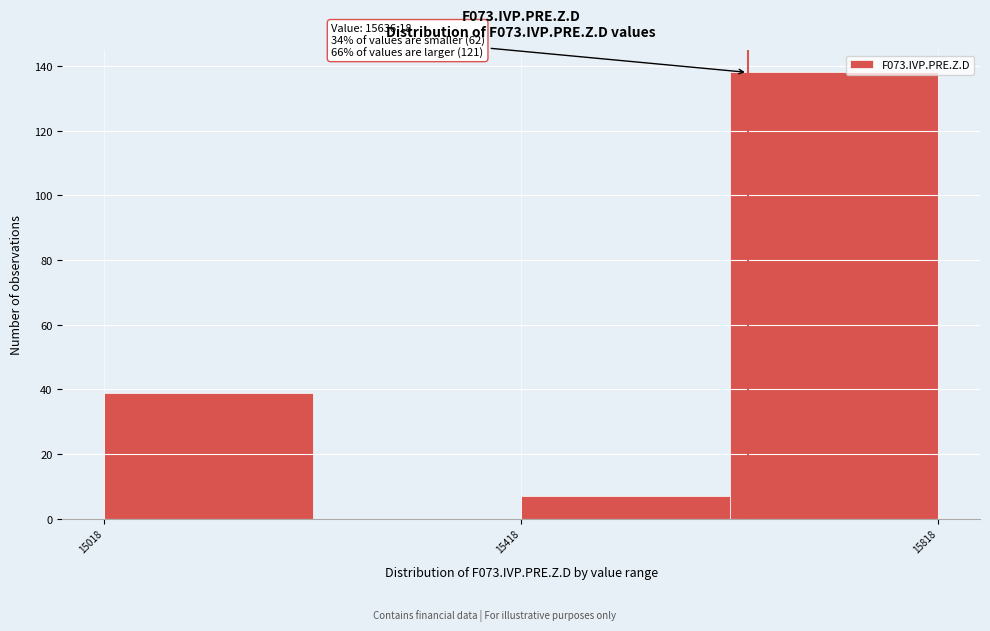

Which range on the x-axis has the tallest bar?

15600 to 15800